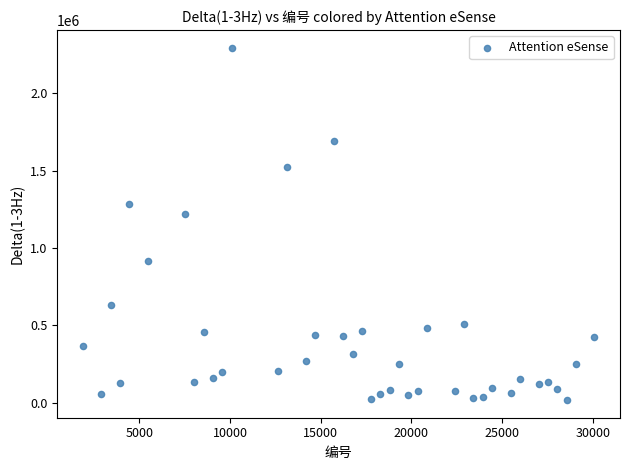

What is the range of Y values (max minus min)?

2277036